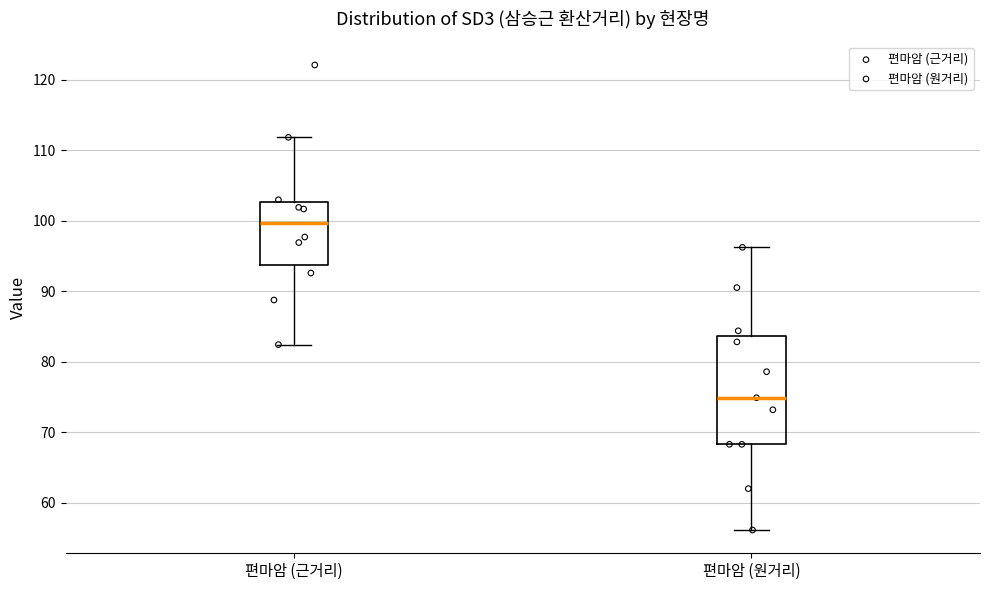

Reading left to right, transcribe this box plot: for each box, give where its median line is, the range the box spans, and where its two whiskers end, as read against the y-axis. The values are not printed on the chart, so give them approximately, as read against the axis.

편마암 (근거리): median 100, box 94 to 103, whiskers 82 to 112
편마암 (원거리): median 75, box 68 to 84, whiskers 56 to 96